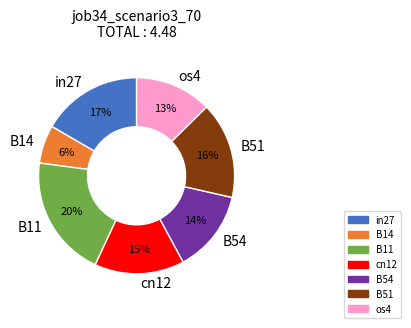

Is it true that B14 is 1% of the pie?

False